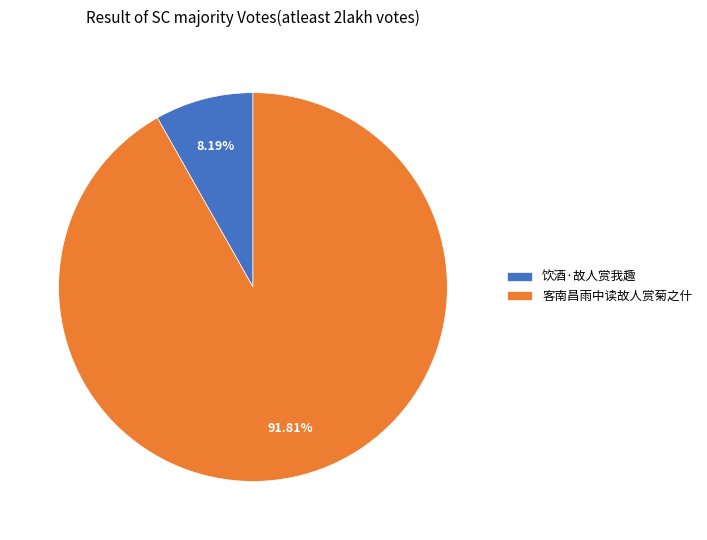

How many segments does this pie chart have?

2